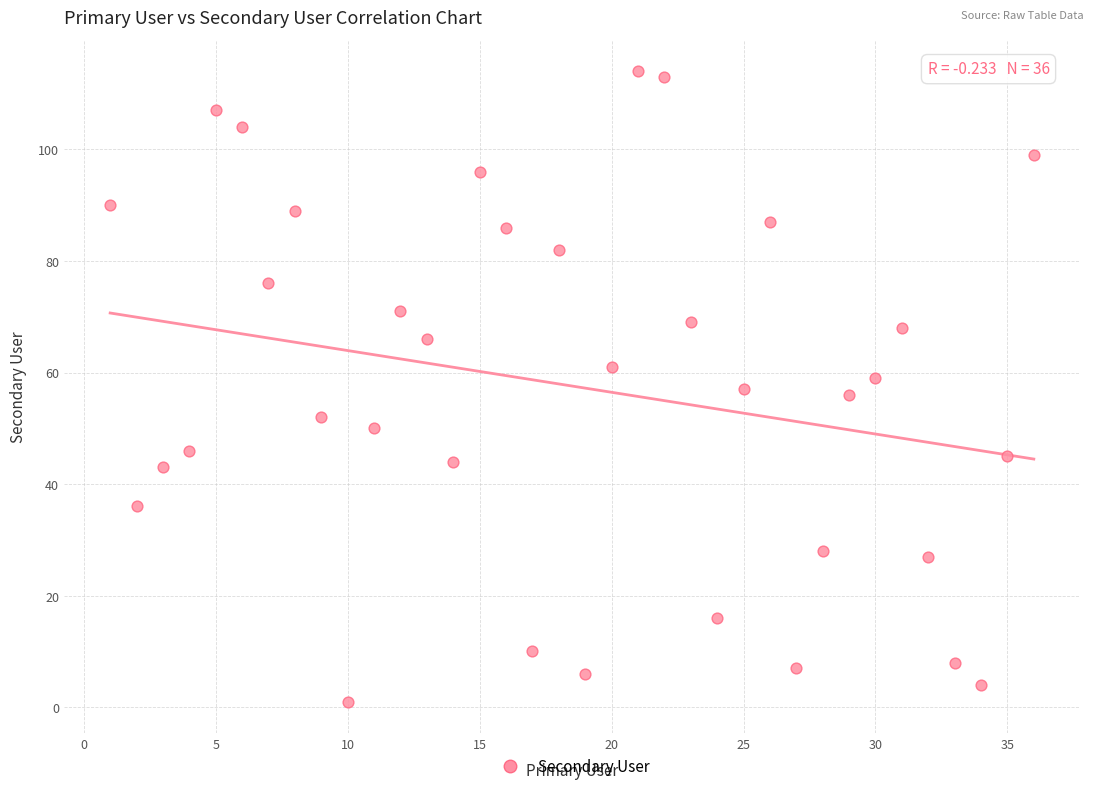

What is the range of Y values (max minus min)?

113